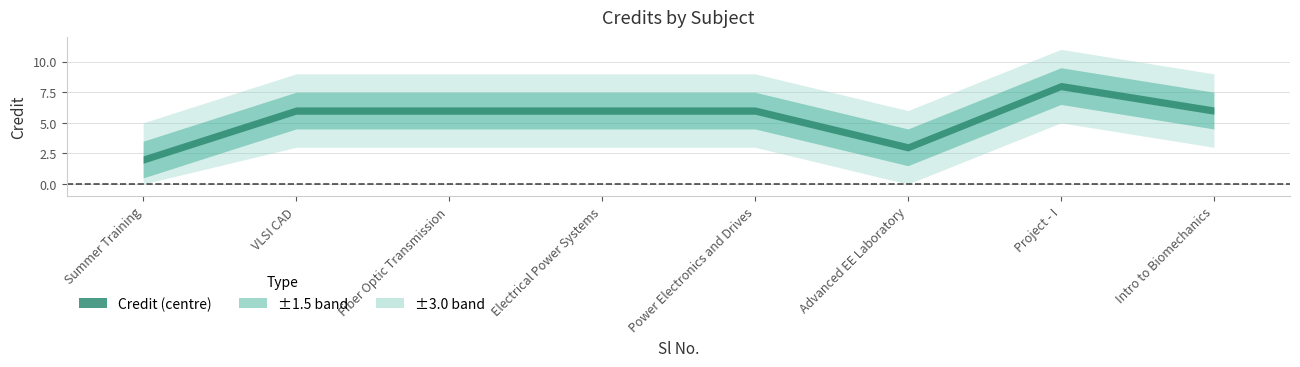

What is the sum of the values at 5 and 7?

14